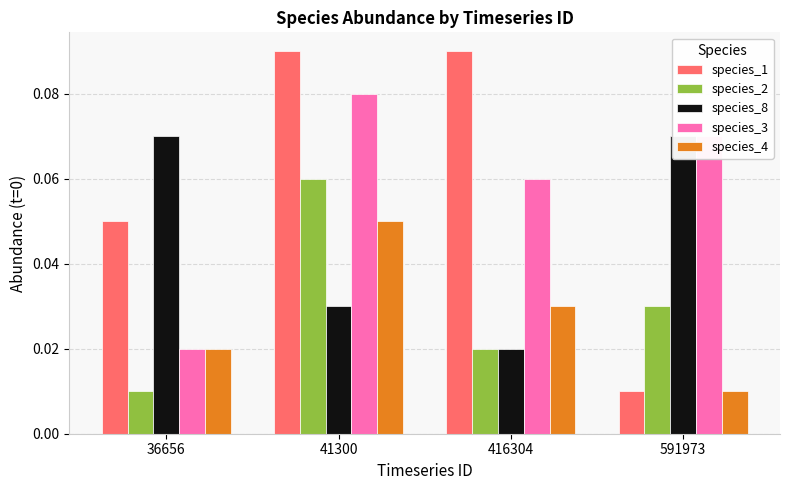

How many species_8 values are between 0 and 1?

4